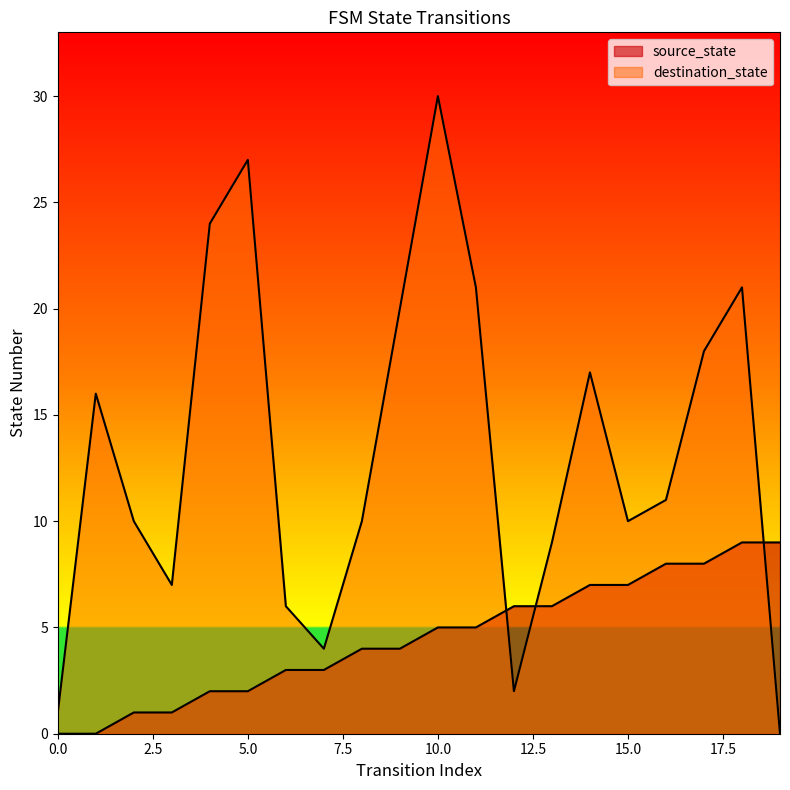

How many times do destination_state and source_state cross each other?

3